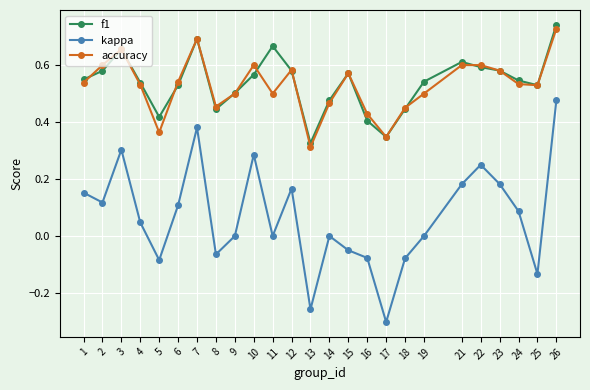

At which category is the sum across all series the highest?

26